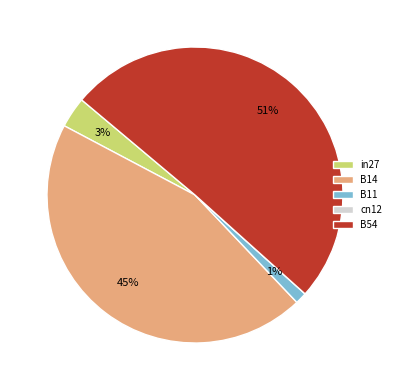

Which has a higher value, in27 or B54?

B54